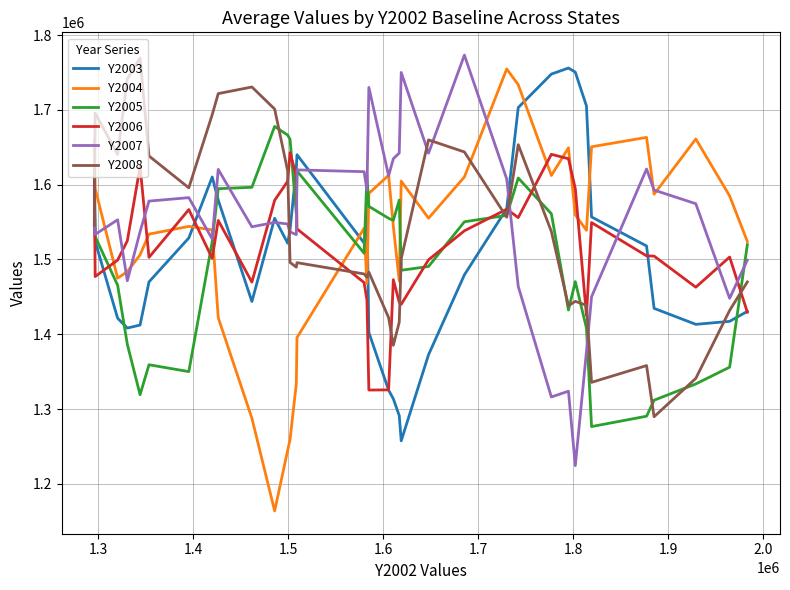

Count the number of data series in this chart.

6